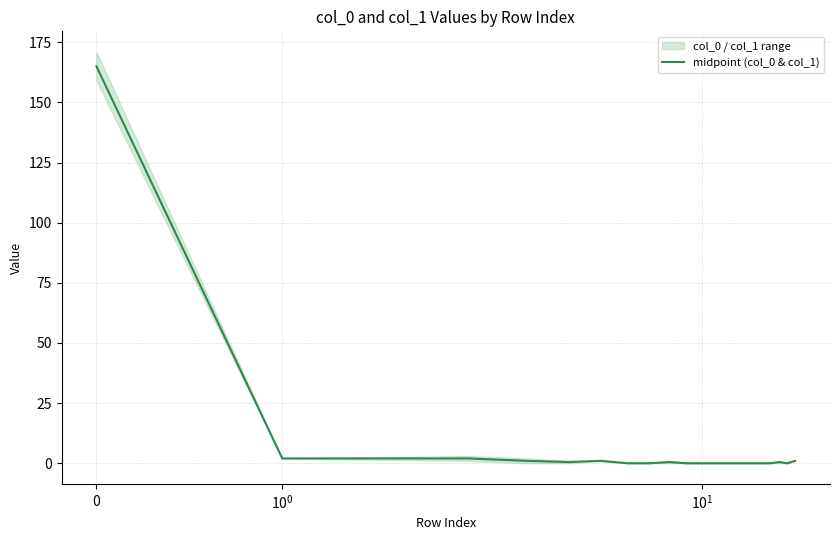

How many values are above zero?

9